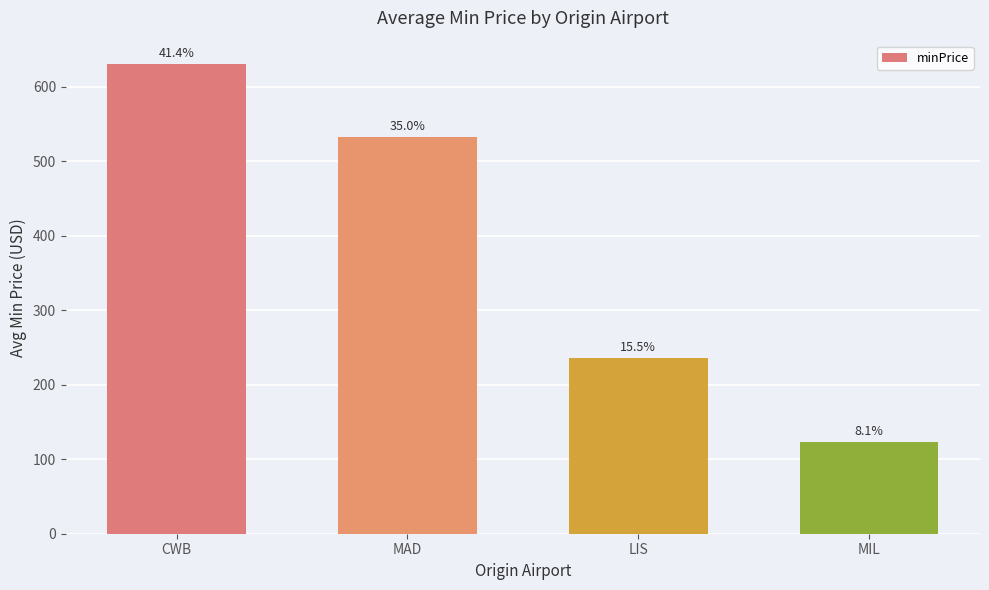

What is the value of the 4th bar from the left?

122.9